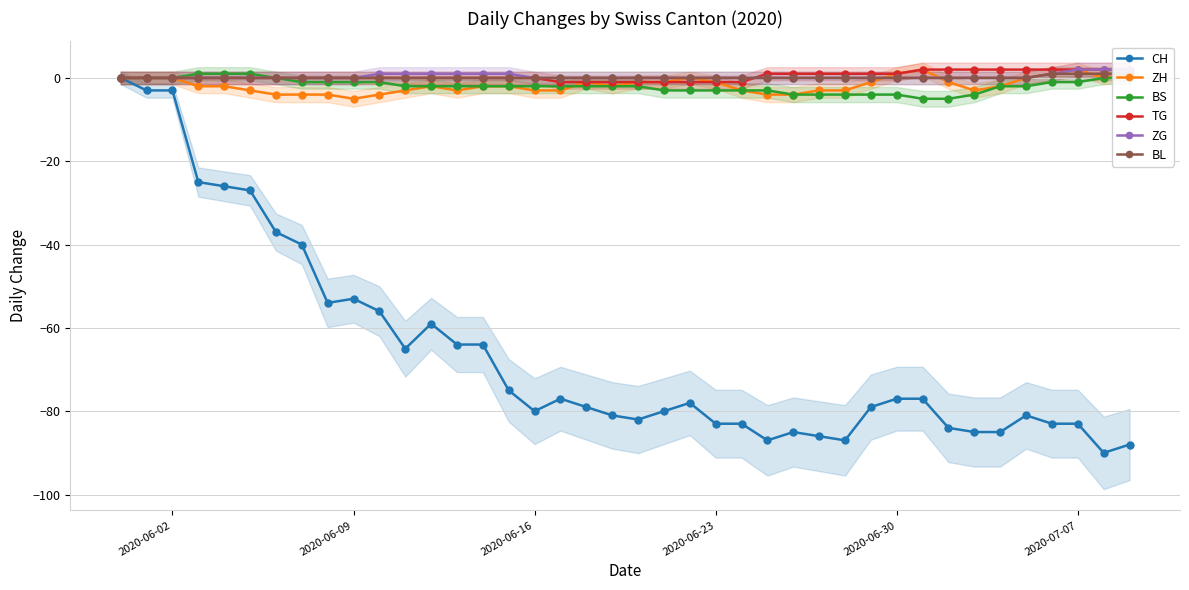

True or false: ZH has more than 1 interior local peaks.

True